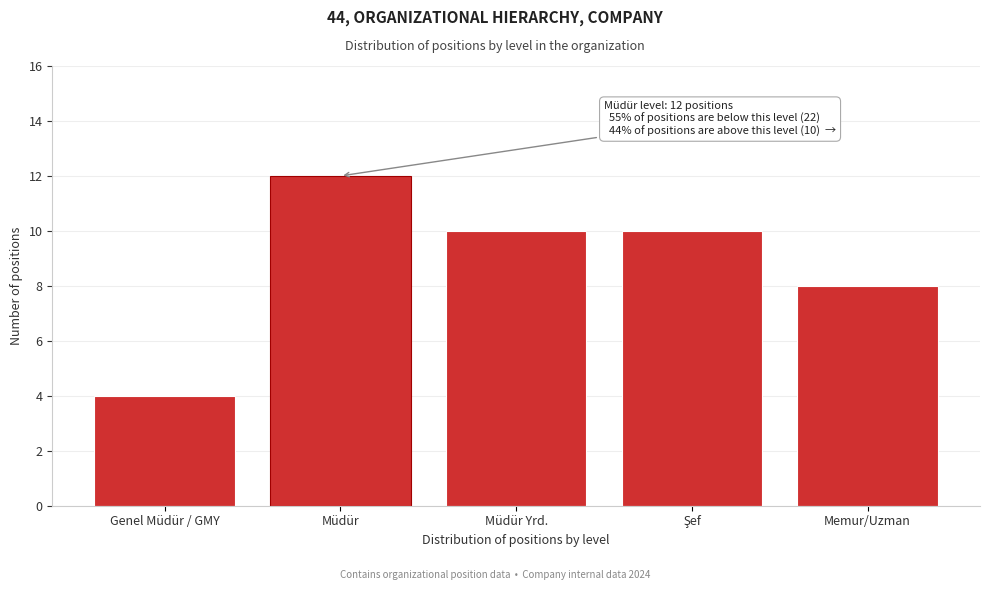

Reading right to left, list all the values displayed in this chart.

8	10	10	12	4